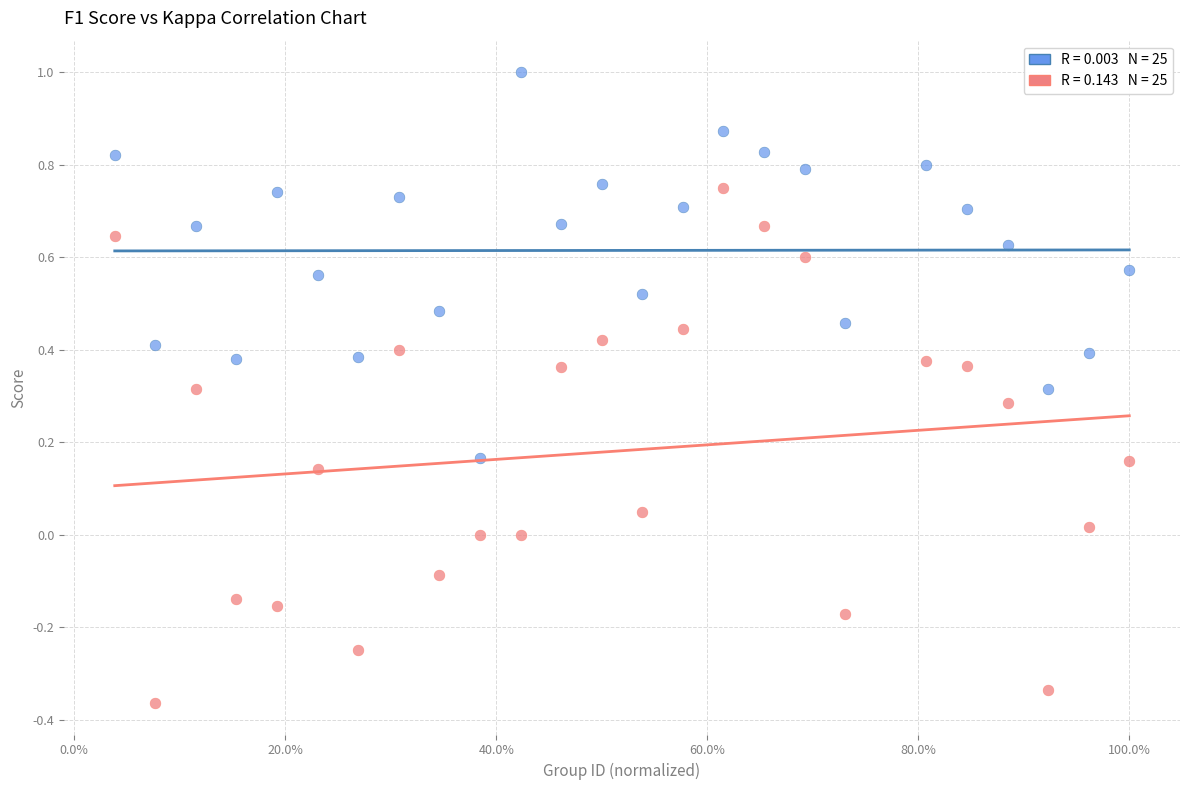

Across all data points, what is the range of X values (max minus min)?

1.0